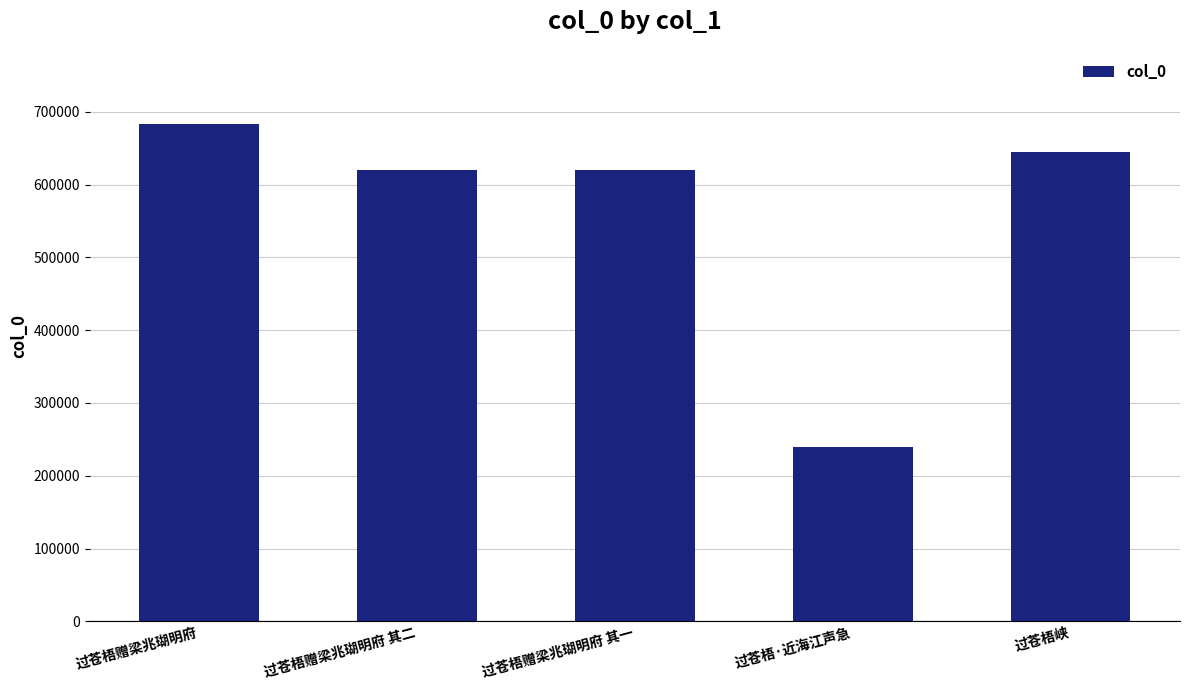

The chart shows a value of 620648 at 过苍梧赠梁兆瑚明府 其二. True or false?

True